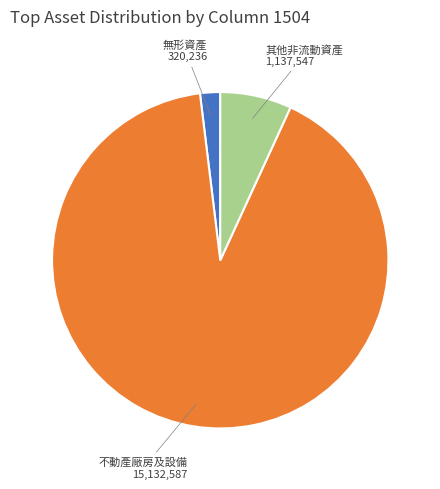

True or false: 無形資產 accounts for 11% of the total.

False